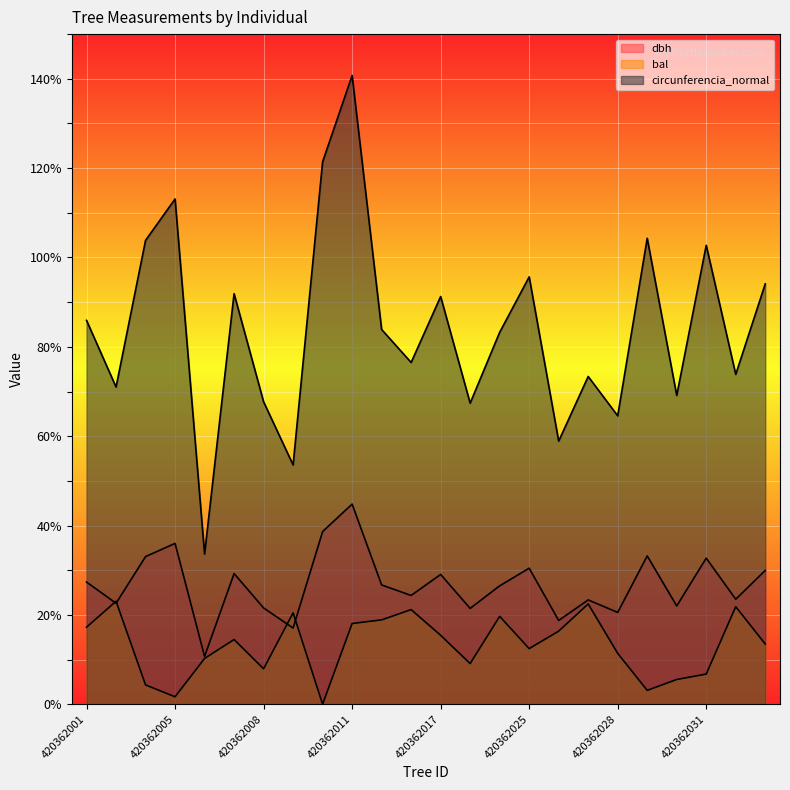

What is the average value of the bal series?

13.1